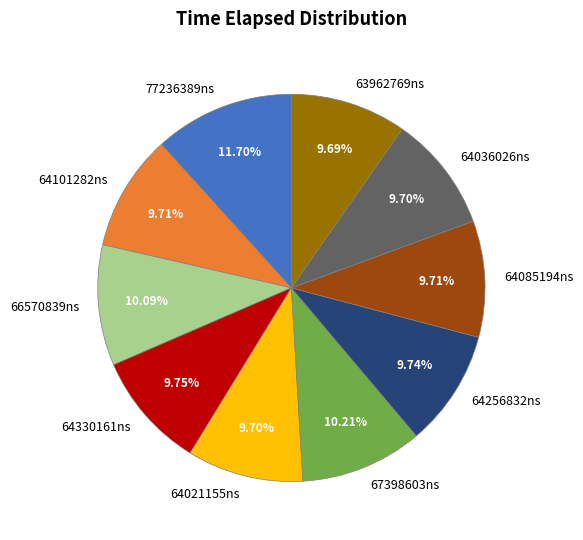

Which has a higher value, 64021155ns or 77236389ns?

77236389ns